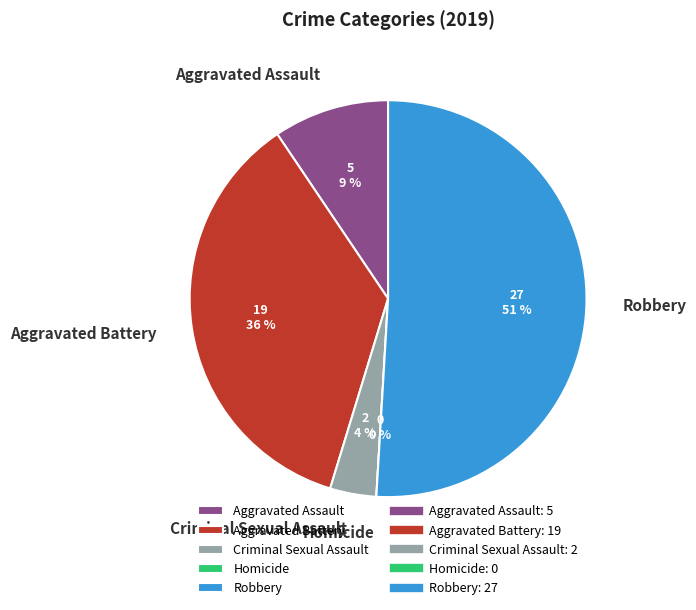

The Criminal Sexual Assault slice represents 4% of the pie. True or false?

True